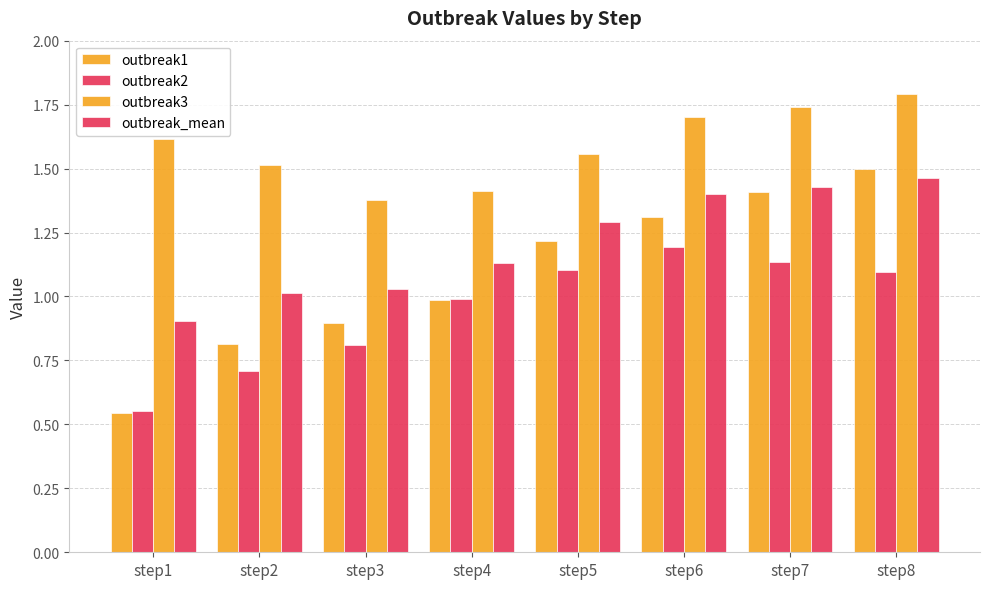

What is the total value across all series at step5?

5.2